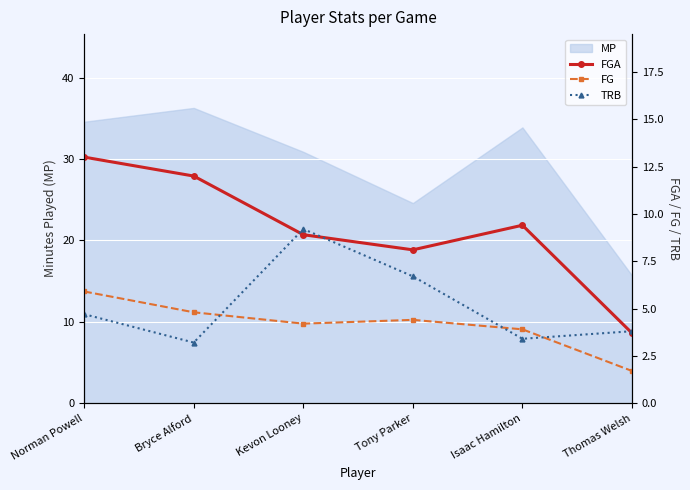

What is the difference between the highest and lowest values at Kevon Looney?

5.0